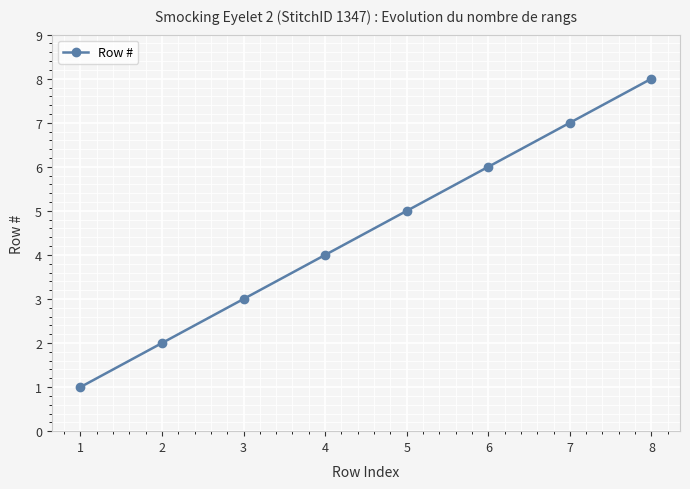

What is the change in value from 6 to 8?

+2